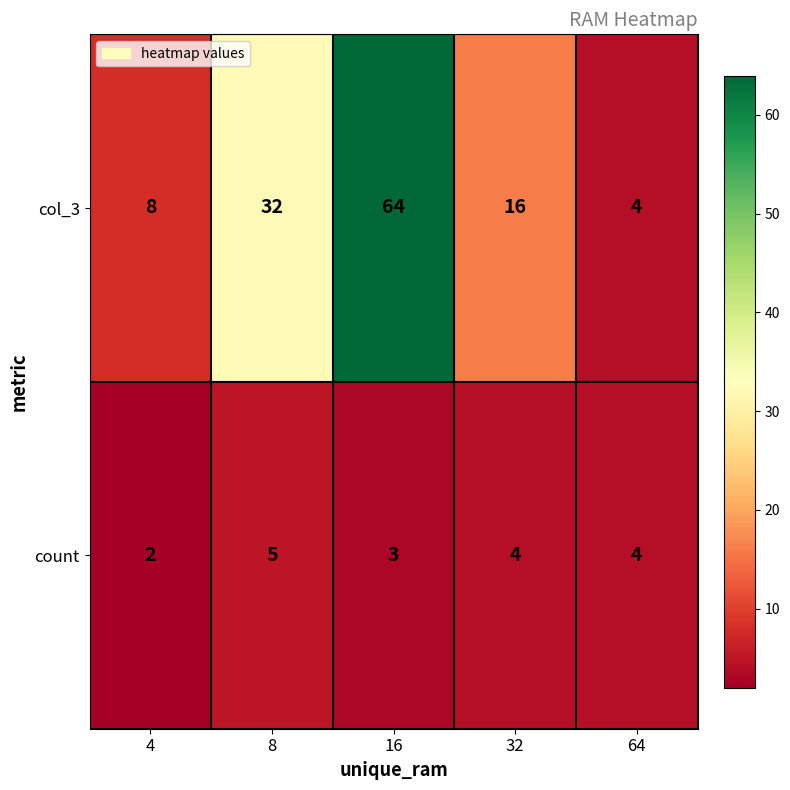

Reading left to right, list all the values displayed in this chart.

col_3: 4=8	8=32	16=64	32=16	64=4
count: 4=2	8=5	16=3	32=4	64=4